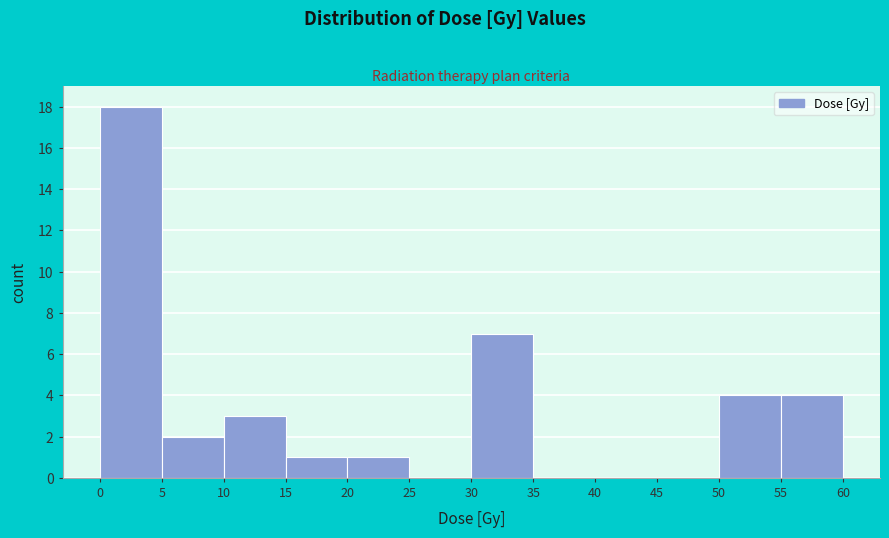

How tall is the bar that spans 20 to 25 on the x-axis? The values are not printed on the chart, so give them approximately, as read against the axis.

1